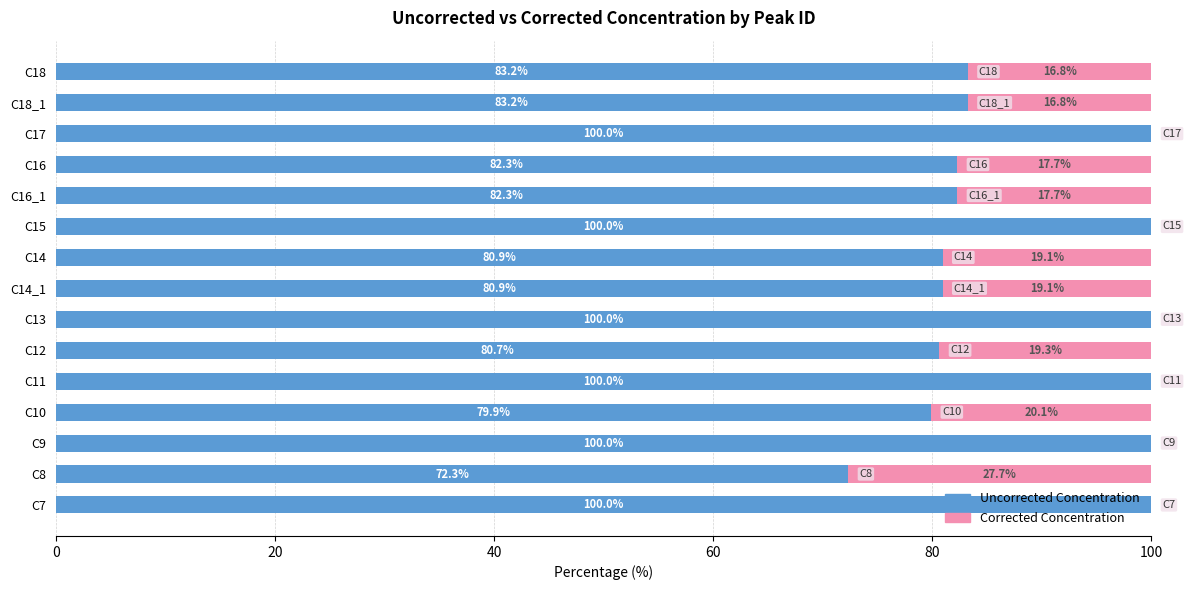

True or false: Uncorrected Concentration has a value of 116.3 at C18_1.

False